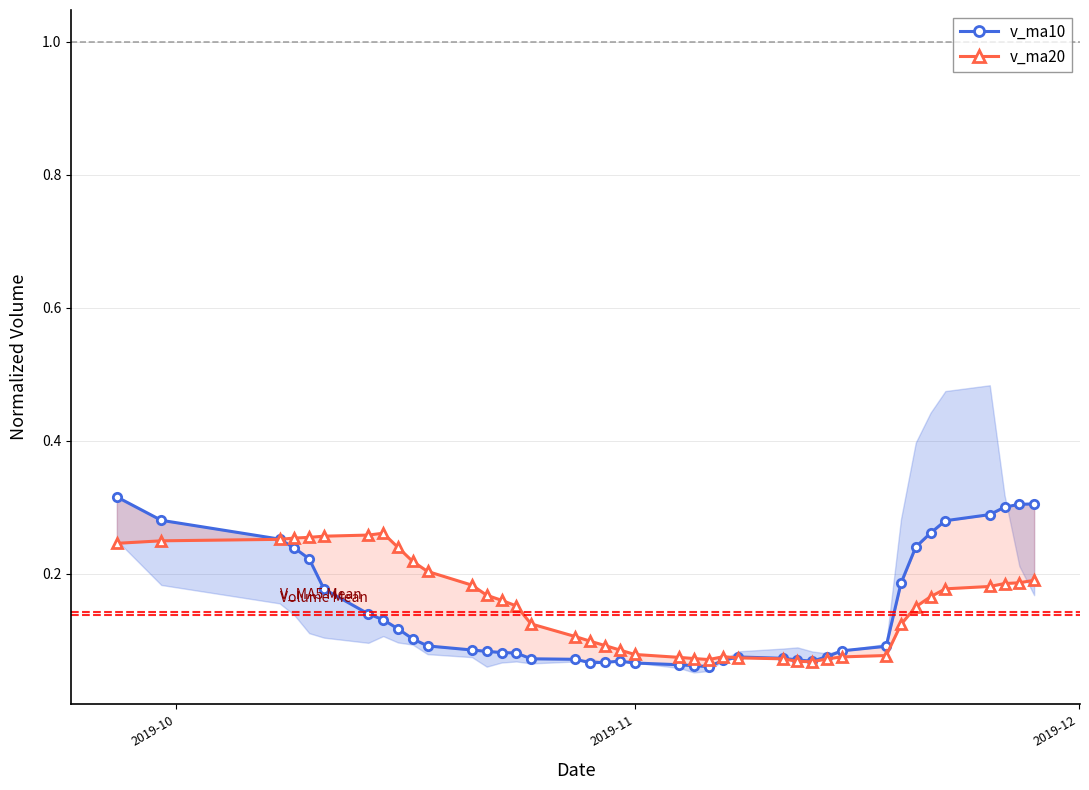

What are all the series names shown in the legend?

v_ma10, v_ma20